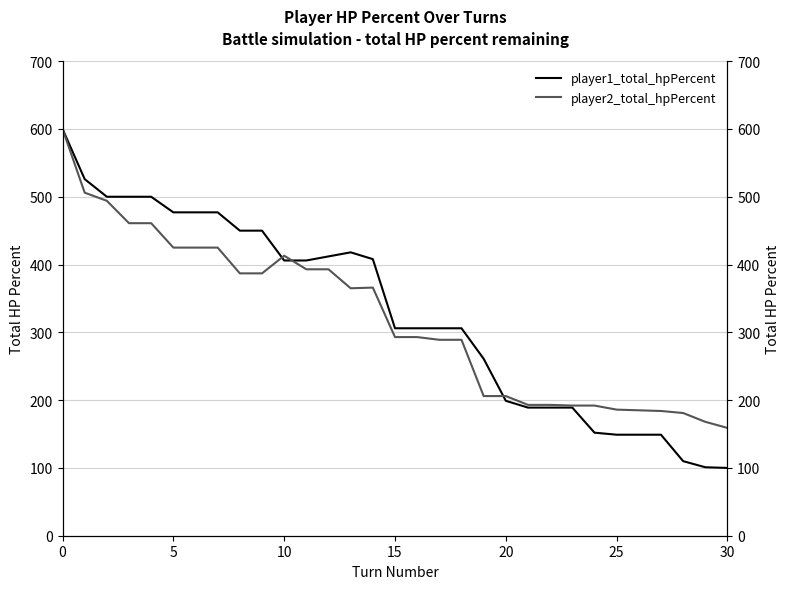

How many values in the player1_total_hpPercent series are below 306?

12